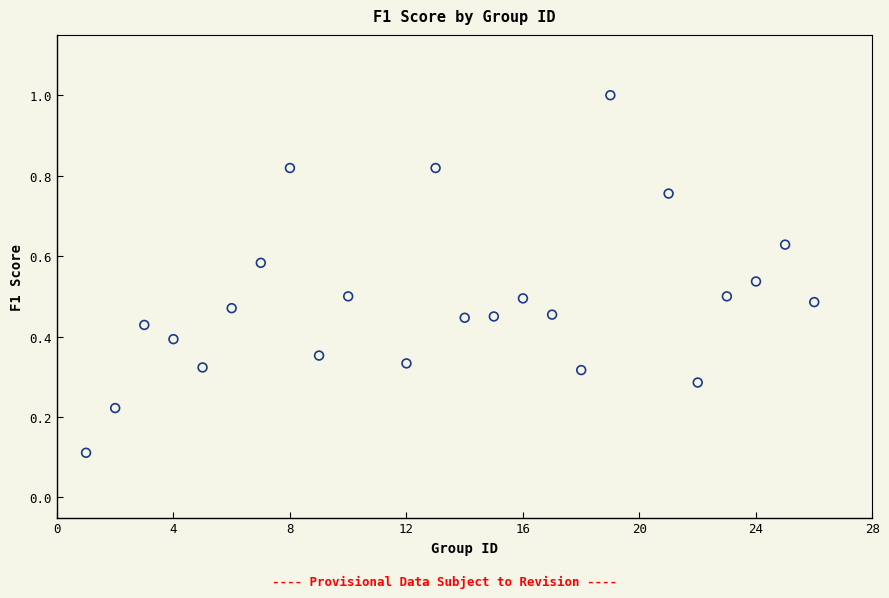

What is the range of Y values (max minus min)?

0.9